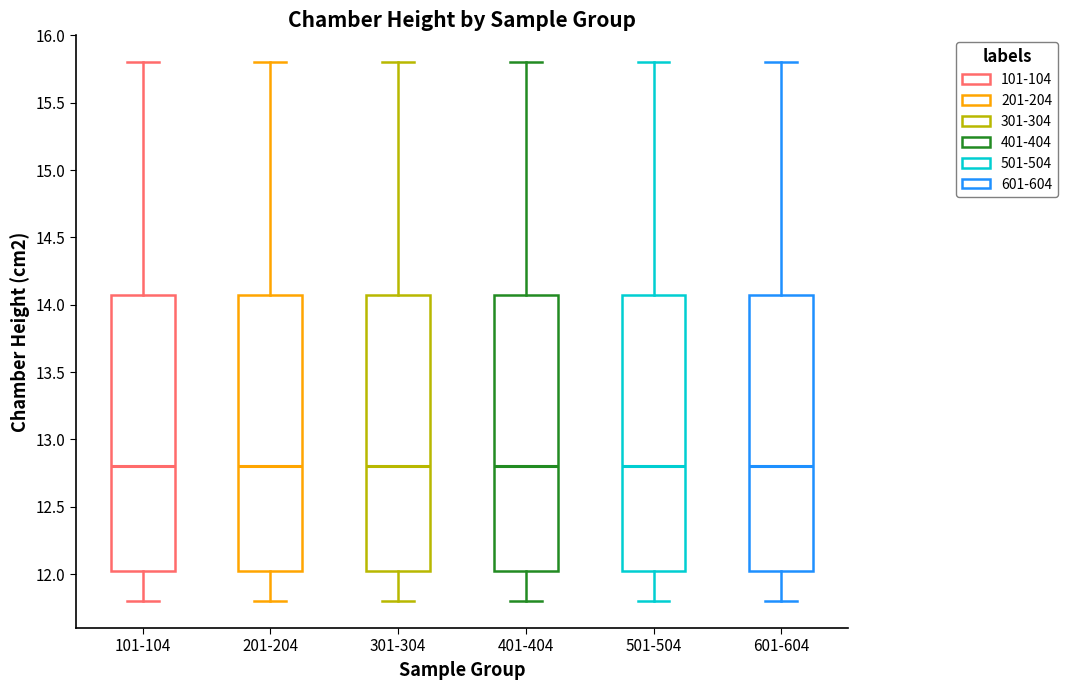

Reading left to right, transcribe this box plot: for each box, give where its median line is, the range the box spans, and where its two whiskers end, as read against the y-axis. The values are not printed on the chart, so give them approximately, as read against the axis.

101-104: median 12.80, box 12.05 to 14.10, whiskers 11.80 to 15.80
201-204: median 12.80, box 12.05 to 14.10, whiskers 11.80 to 15.80
301-304: median 12.80, box 12.05 to 14.10, whiskers 11.80 to 15.80
401-404: median 12.80, box 12.05 to 14.10, whiskers 11.80 to 15.80
501-504: median 12.80, box 12.05 to 14.10, whiskers 11.80 to 15.80
601-604: median 12.80, box 12.05 to 14.10, whiskers 11.80 to 15.80